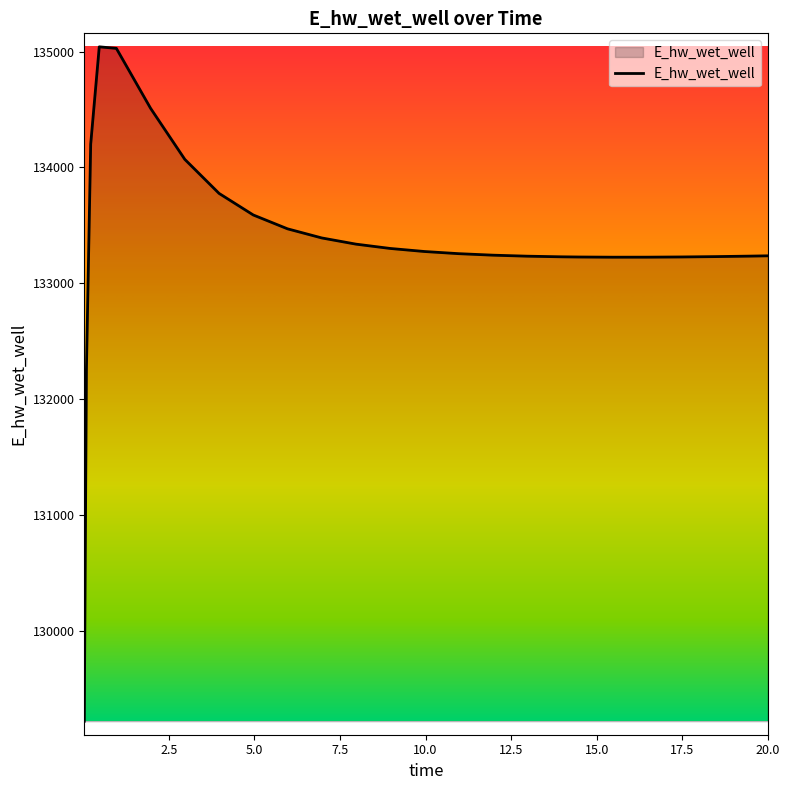

How many values are below 133256?

12